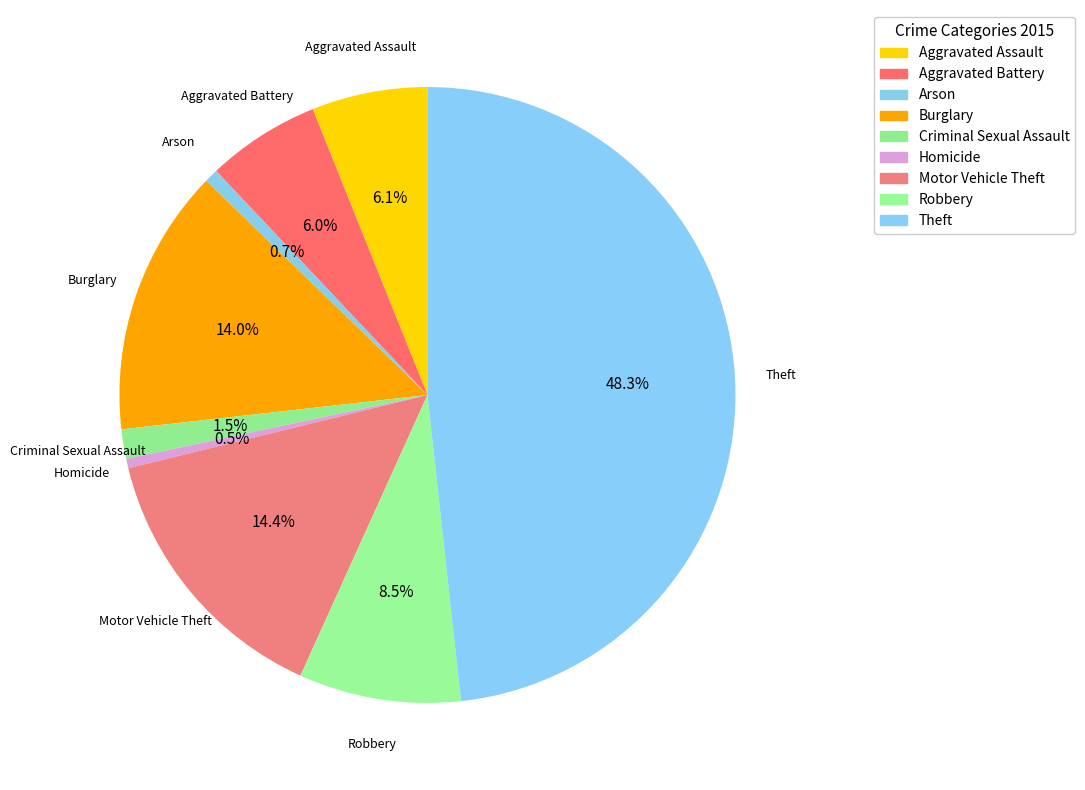

Does Motor Vehicle Theft represent more than half of the total?

No